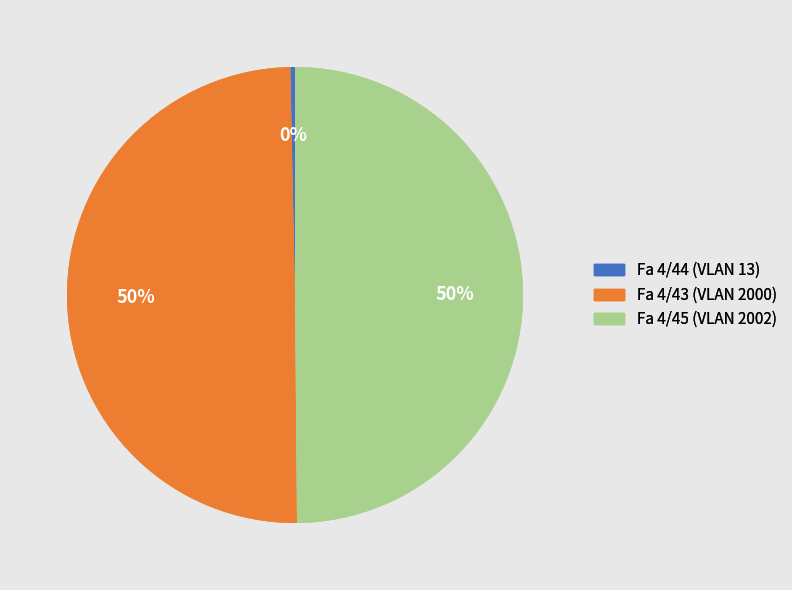

To the nearest percent, what is the average slice percentage?

33%